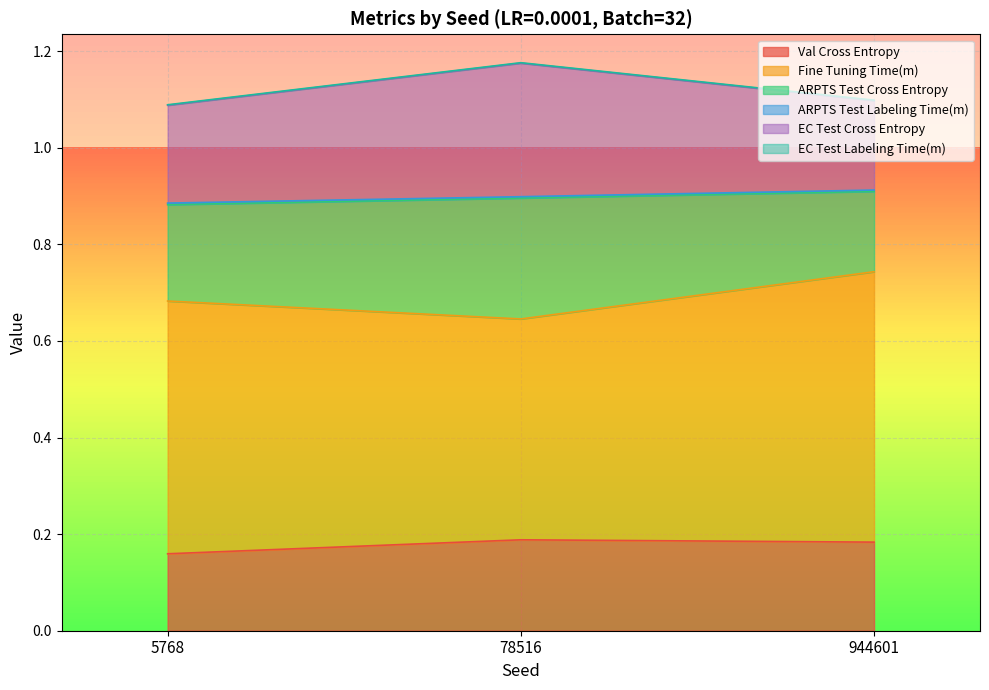

Which series has the largest total across all categories?

Fine Tuning Time(m)